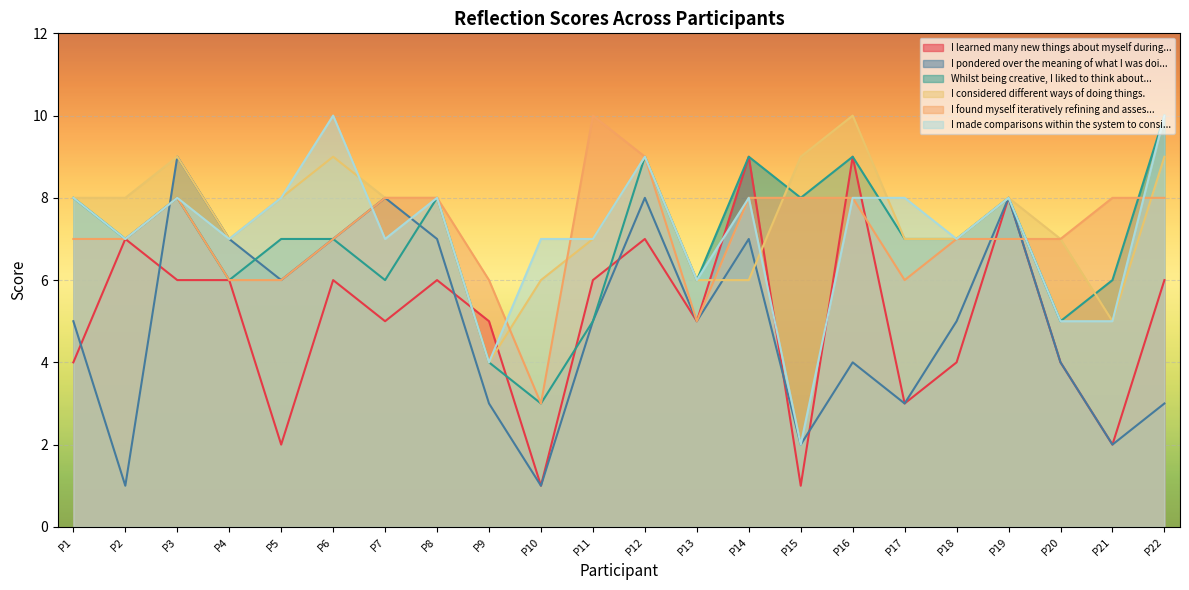

Which series has the largest total across all categories?

I considered different ways of doing things.